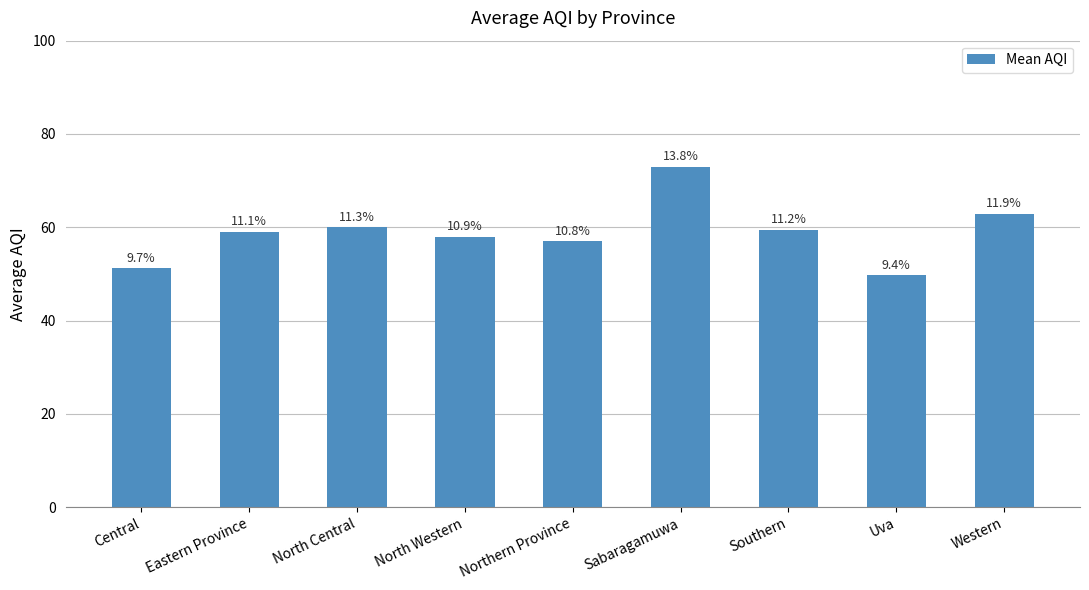

Where does the data first go above 59?

North Central